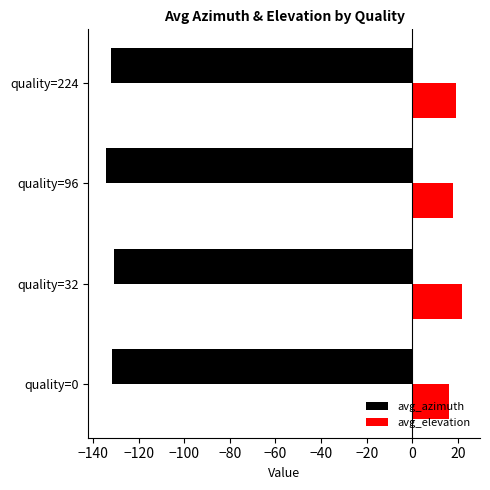

Rank the series by their average value, from highest to lowest.

avg_elevation, avg_azimuth